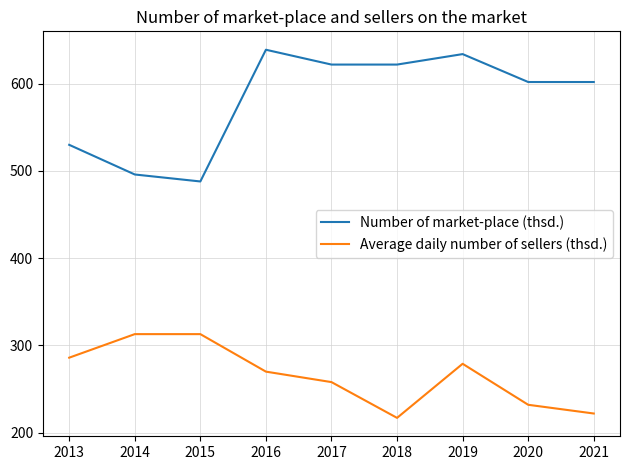

True or false: Average daily number of sellers (thsd.) and Number of market-place (thsd.) cross at least once.

False